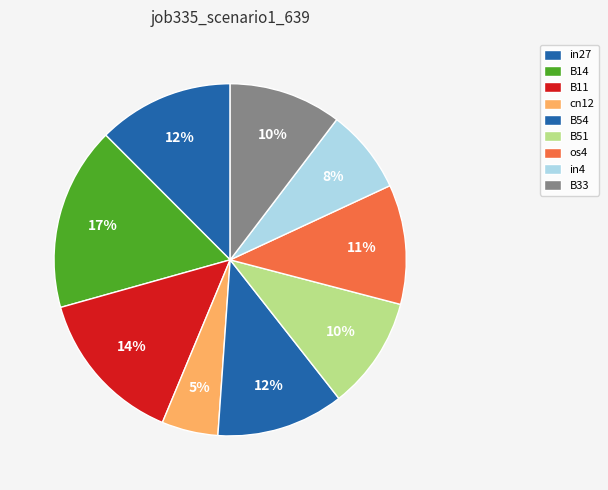

True or false: os4 accounts for 18% of the total.

False